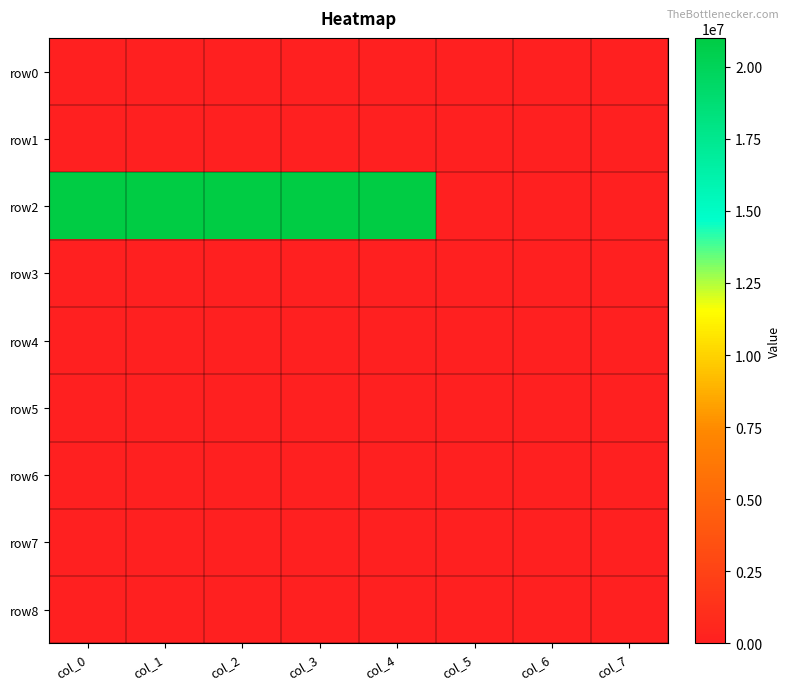

Between col_3 and col_4, which is larger?

col_3